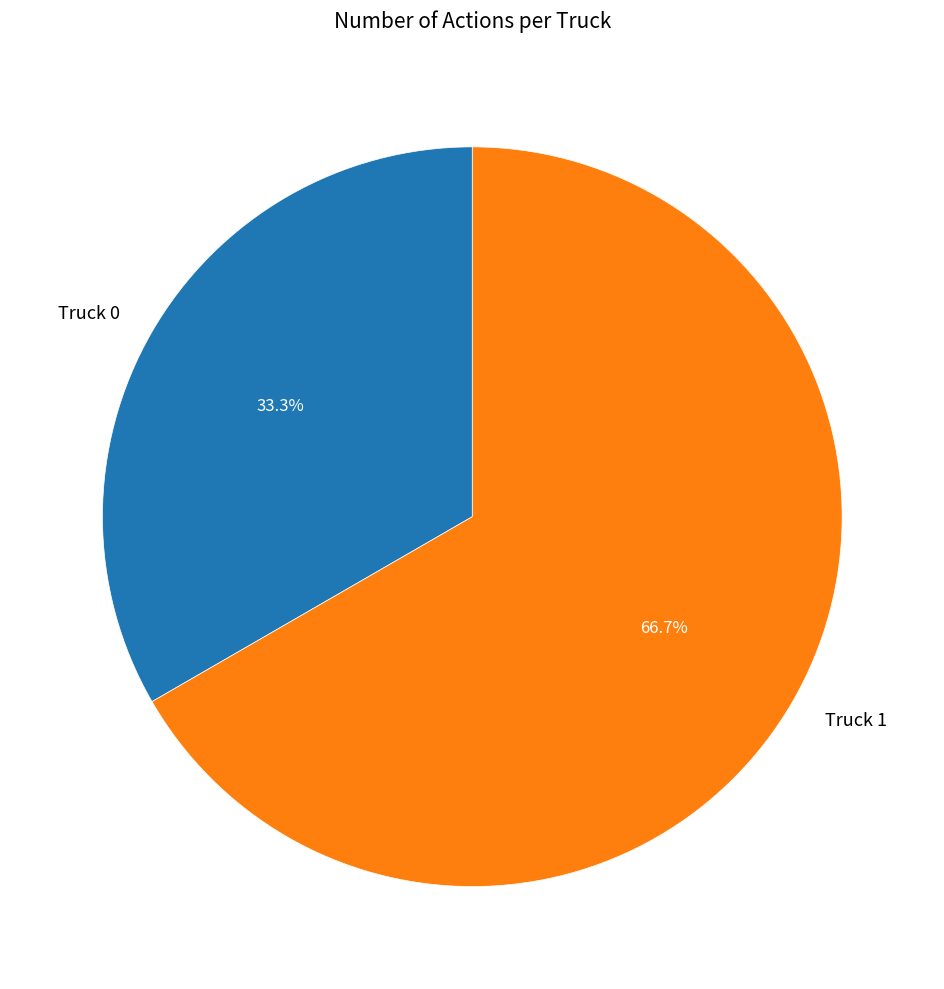

True or false: Truck 0 accounts for 48% of the total.

False